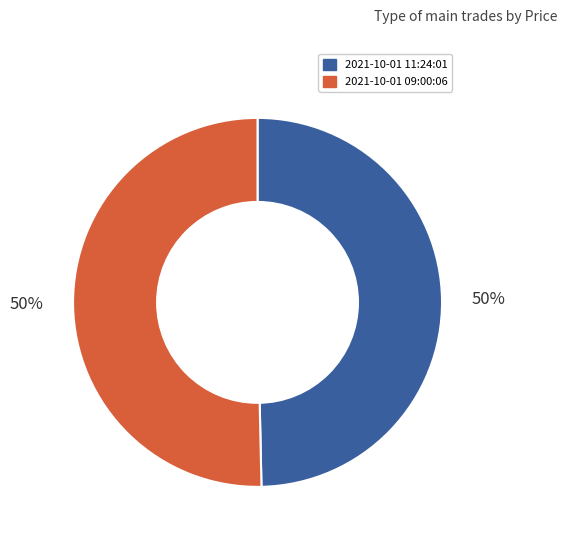

To the nearest percent, what percentage of the pie is 2021-10-01 11:24:01?

50%